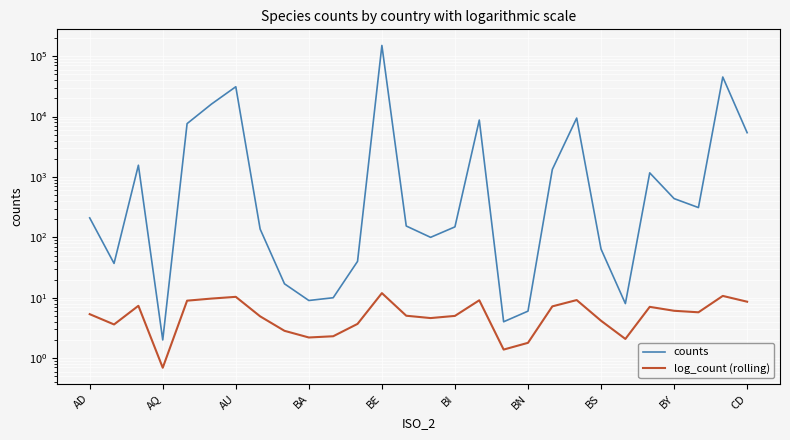

What is the difference between the second highest and minimum values in the counts series?

45101.0